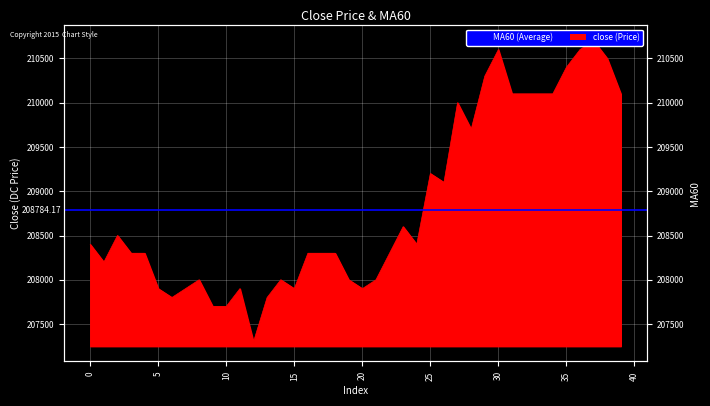

True or false: the data shows 43200 at 36.

False